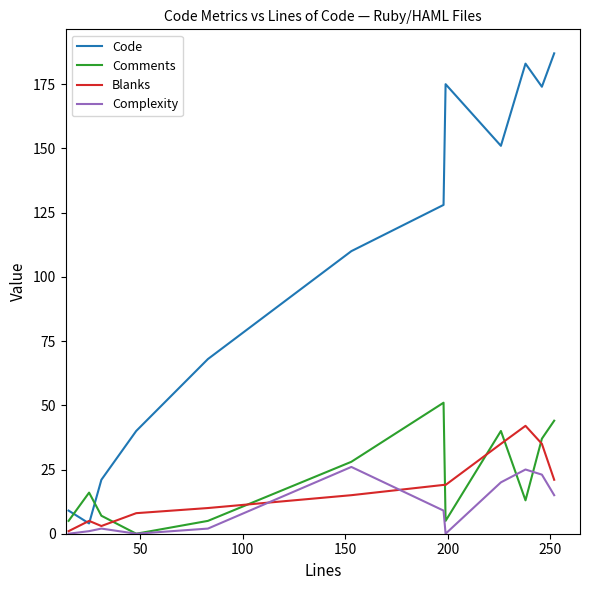

Which series has the widest spread of values?

Code